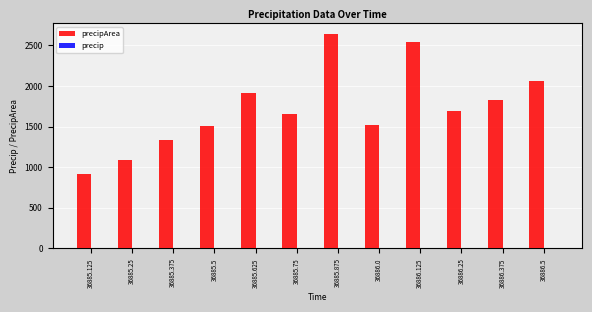

Does the chart contain stacked bars?

No